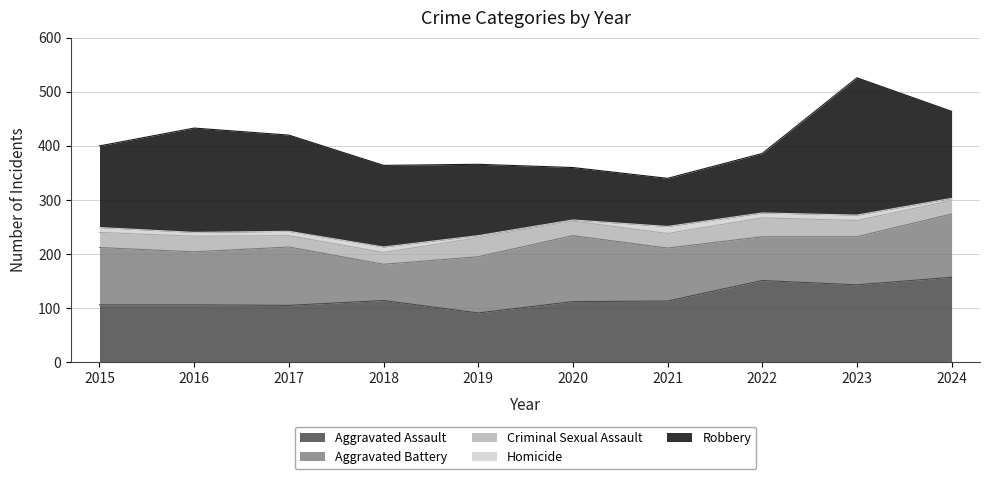

How many distinct data groups are displayed?

5